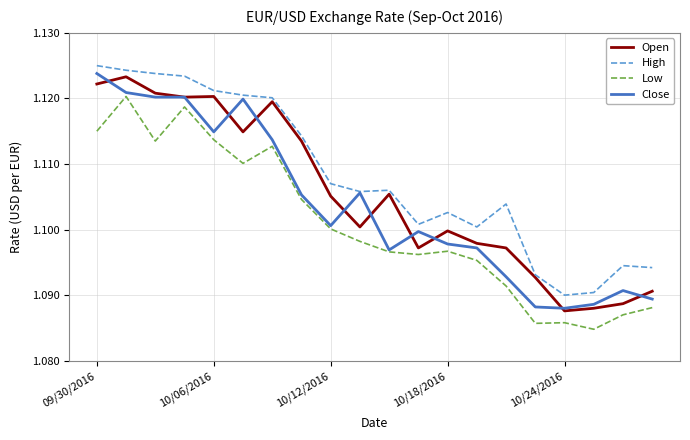

Rank the series by their average value, from lowest to highest.

Low, Close, Open, High